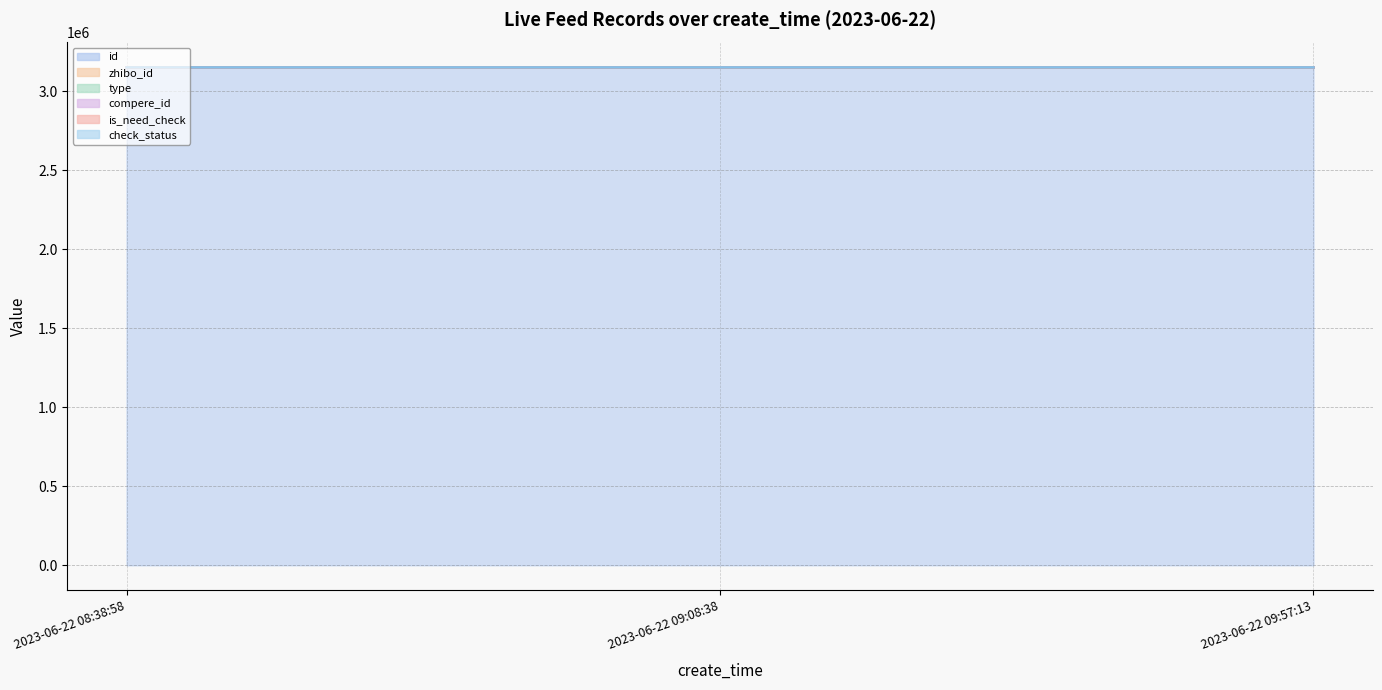

Is it true that type (line) equals 3151481 at 2023-06-22 08:38:58?

True